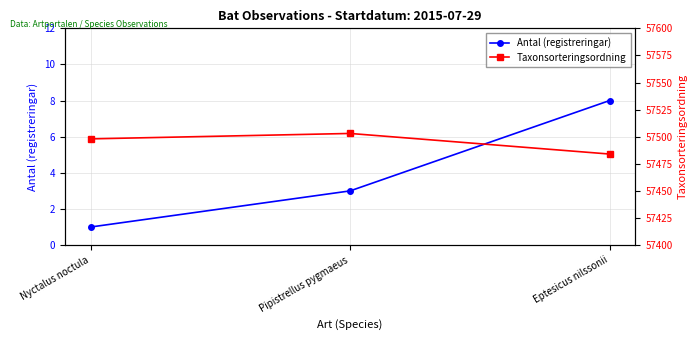

At which category is the sum across all series the highest?

Pipistrellus pygmaeus